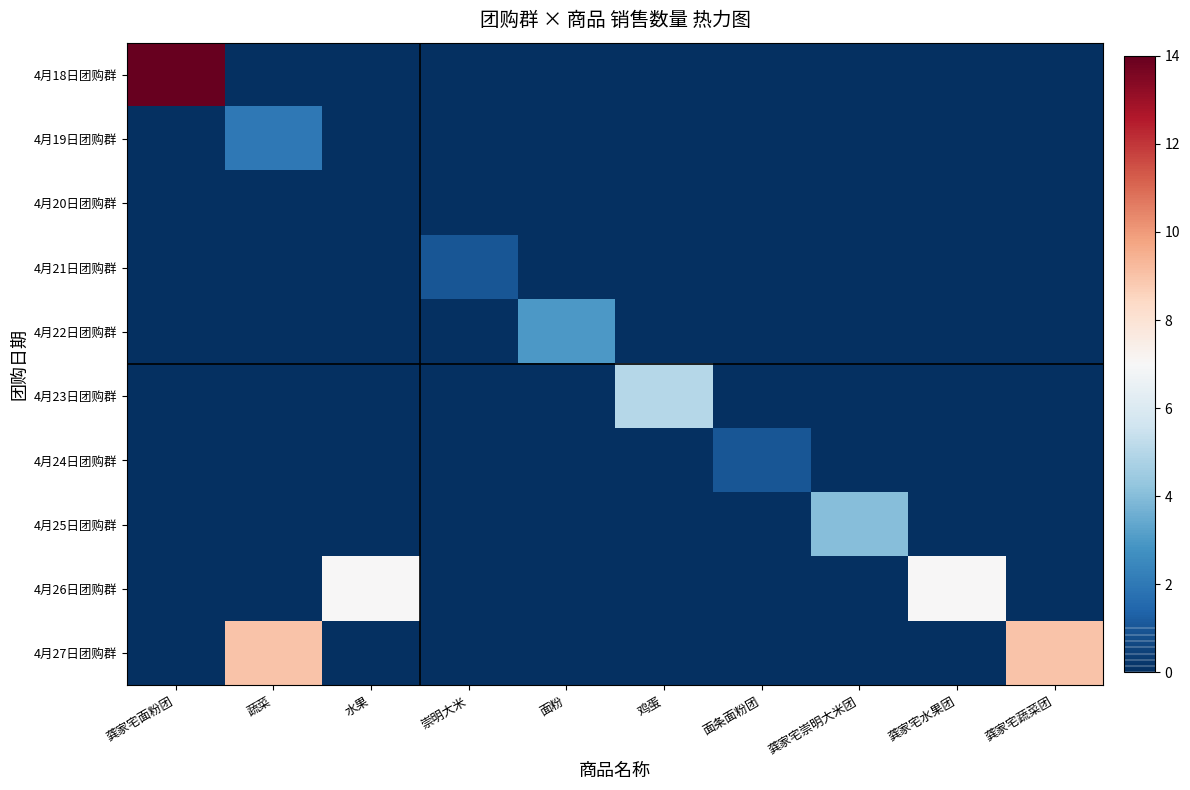

Reading left to right, what are all the values shown in this chart?

4月18日团购群: 龚家宅面粉团=14	蔬菜=0	水果=0	崇明大米=0	面粉=0	鸡蛋=0	面条面粉团=0	龚家宅崇明大米团=0	龚家宅水果团=0	龚家宅蔬菜团=0
4月19日团购群: 龚家宅面粉团=0	蔬菜=2	水果=0	崇明大米=0	面粉=0	鸡蛋=0	面条面粉团=0	龚家宅崇明大米团=0	龚家宅水果团=0	龚家宅蔬菜团=0
4月20日团购群: 龚家宅面粉团=0	蔬菜=0	水果=0	崇明大米=0	面粉=0	鸡蛋=0	面条面粉团=0	龚家宅崇明大米团=0	龚家宅水果团=0	龚家宅蔬菜团=0
4月21日团购群: 龚家宅面粉团=0	蔬菜=0	水果=0	崇明大米=1	面粉=0	鸡蛋=0	面条面粉团=0	龚家宅崇明大米团=0	龚家宅水果团=0	龚家宅蔬菜团=0
4月22日团购群: 龚家宅面粉团=0	蔬菜=0	水果=0	崇明大米=0	面粉=3	鸡蛋=0	面条面粉团=0	龚家宅崇明大米团=0	龚家宅水果团=0	龚家宅蔬菜团=0
4月23日团购群: 龚家宅面粉团=0	蔬菜=0	水果=0	崇明大米=0	面粉=0	鸡蛋=5	面条面粉团=0	龚家宅崇明大米团=0	龚家宅水果团=0	龚家宅蔬菜团=0
4月24日团购群: 龚家宅面粉团=0	蔬菜=0	水果=0	崇明大米=0	面粉=0	鸡蛋=0	面条面粉团=1	龚家宅崇明大米团=0	龚家宅水果团=0	龚家宅蔬菜团=0
4月25日团购群: 龚家宅面粉团=0	蔬菜=0	水果=0	崇明大米=0	面粉=0	鸡蛋=0	面条面粉团=0	龚家宅崇明大米团=4	龚家宅水果团=0	龚家宅蔬菜团=0
4月26日团购群: 龚家宅面粉团=0	蔬菜=0	水果=7	崇明大米=0	面粉=0	鸡蛋=0	面条面粉团=0	龚家宅崇明大米团=0	龚家宅水果团=7	龚家宅蔬菜团=0
4月27日团购群: 龚家宅面粉团=0	蔬菜=9	水果=0	崇明大米=0	面粉=0	鸡蛋=0	面条面粉团=0	龚家宅崇明大米团=0	龚家宅水果团=0	龚家宅蔬菜团=9